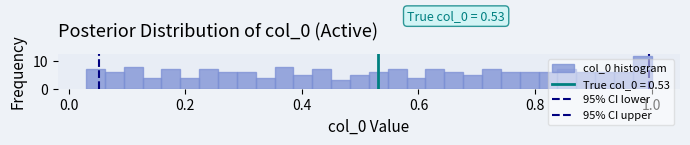

Around what value on the x-axis is the tallest bar? Give the approximate position of its centre, as read against the axis.

0.98